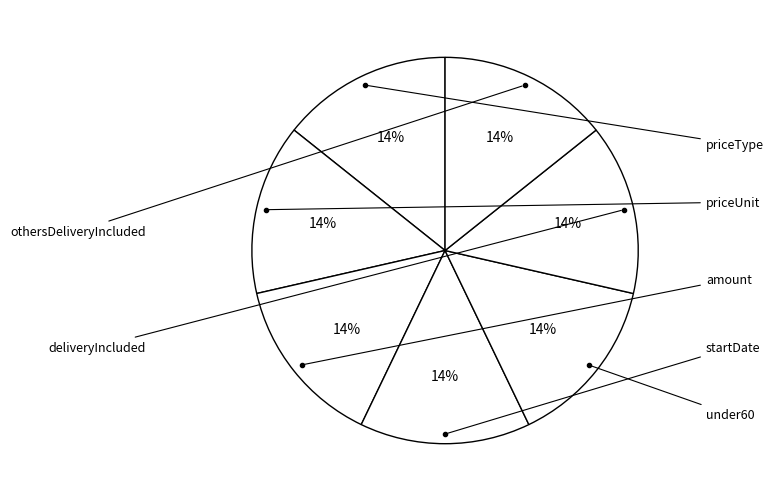

How many segments does this pie chart have?

7